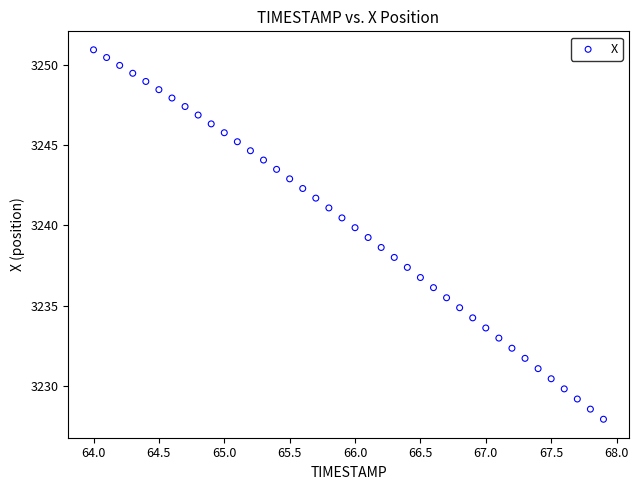

What is the range of Y values (max minus min)?

23.0